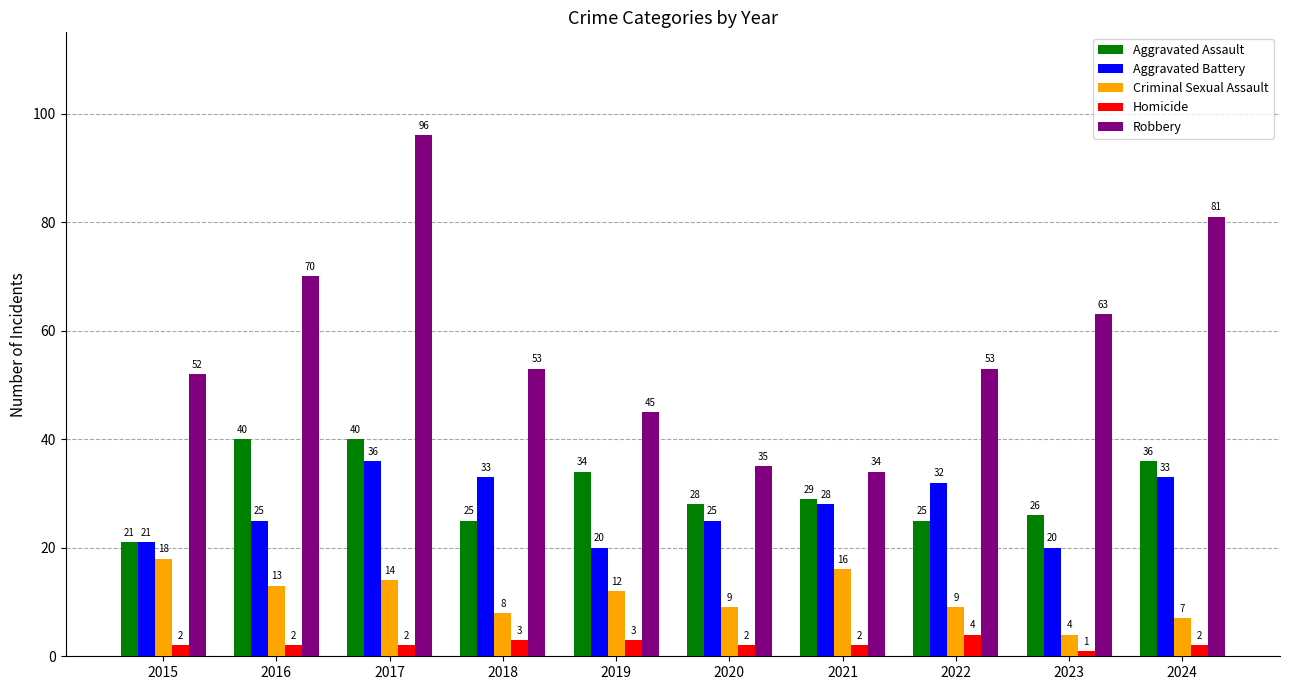

Rank the series by their maximum value, from highest to lowest.

Robbery, Aggravated Assault, Aggravated Battery, Criminal Sexual Assault, Homicide